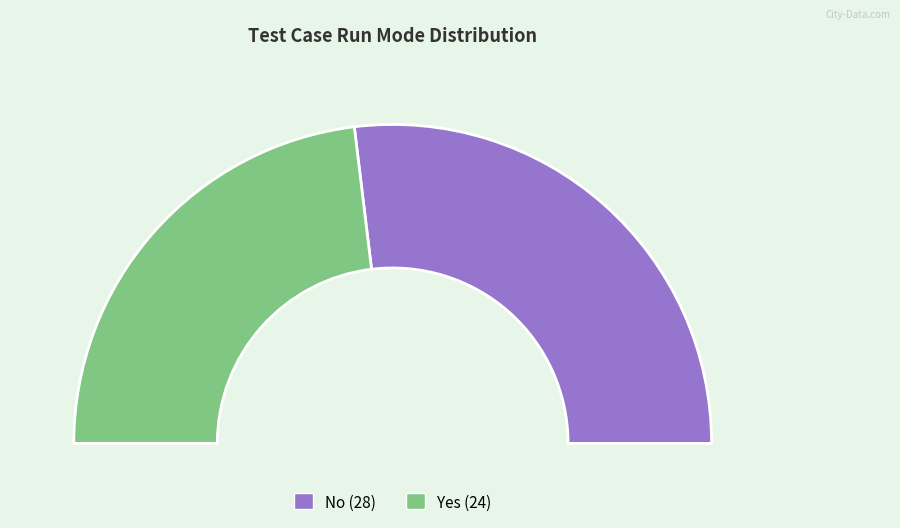

Rank the categories by value from lowest to highest.

Yes, No